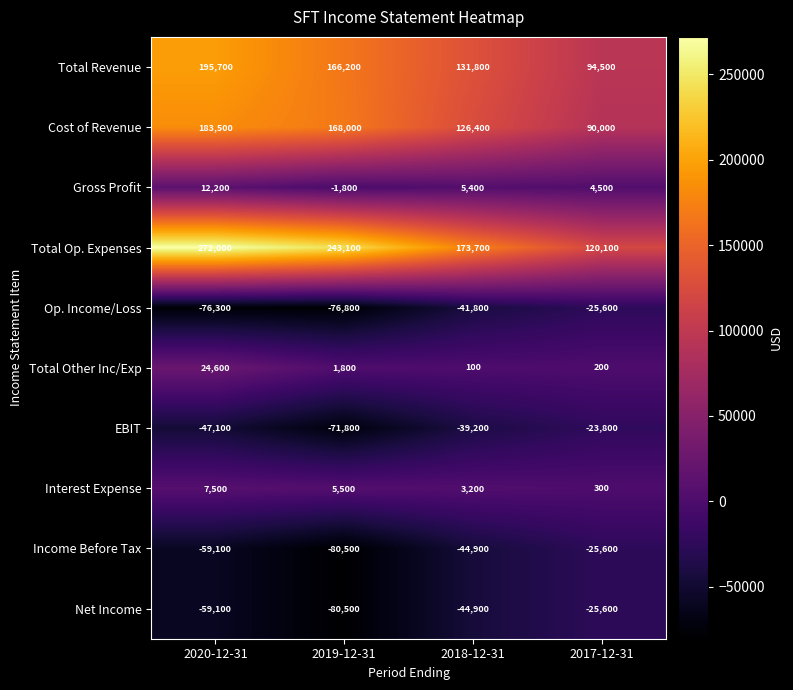

Is it true that Net Income equals -100055 at 2020-12-31?

False